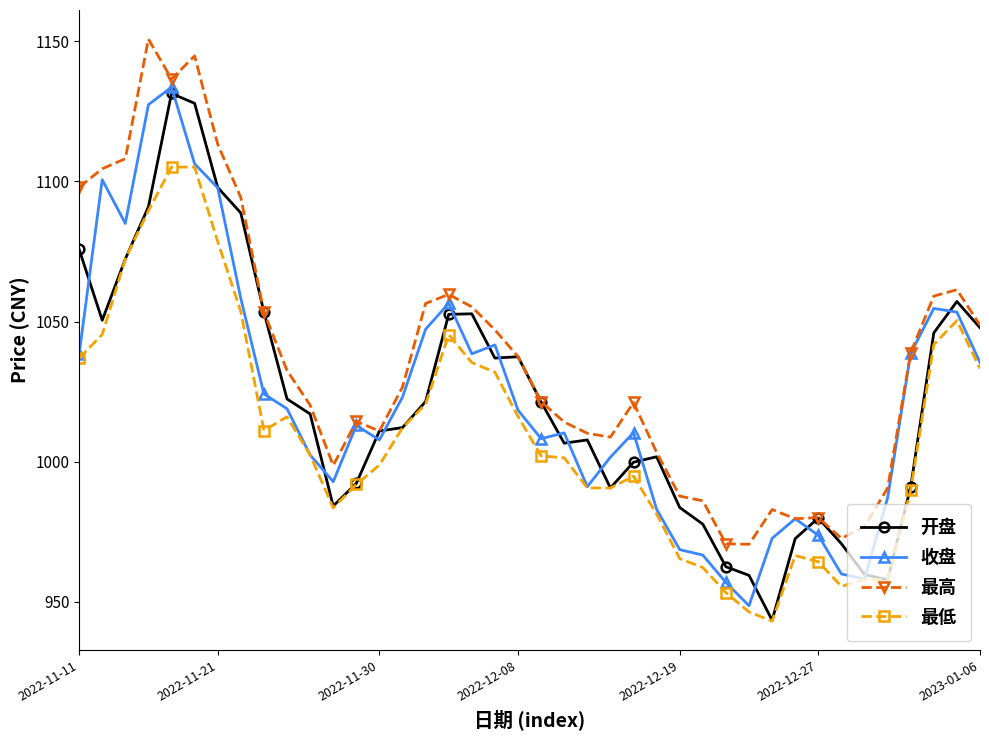

What is the lowest value of the 最低 series?

943.2